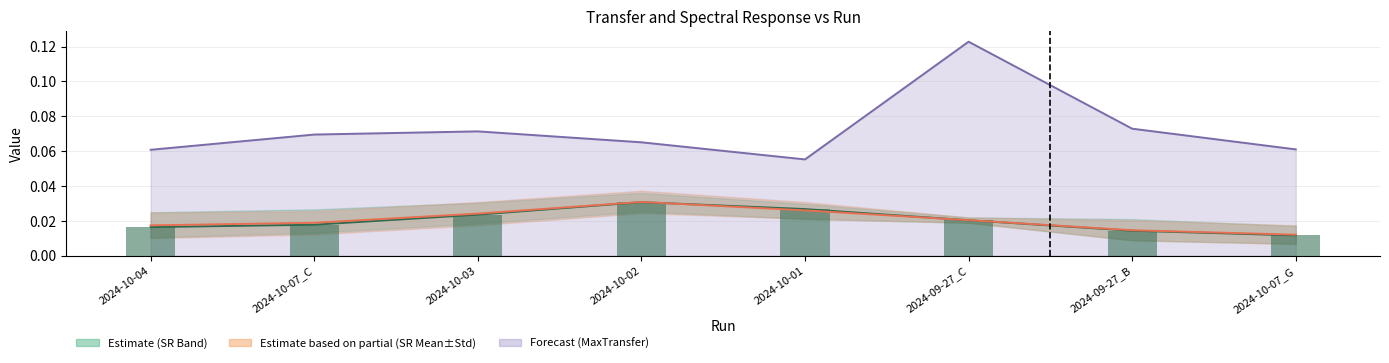

What is the sum of all SR_mean values?

0.2